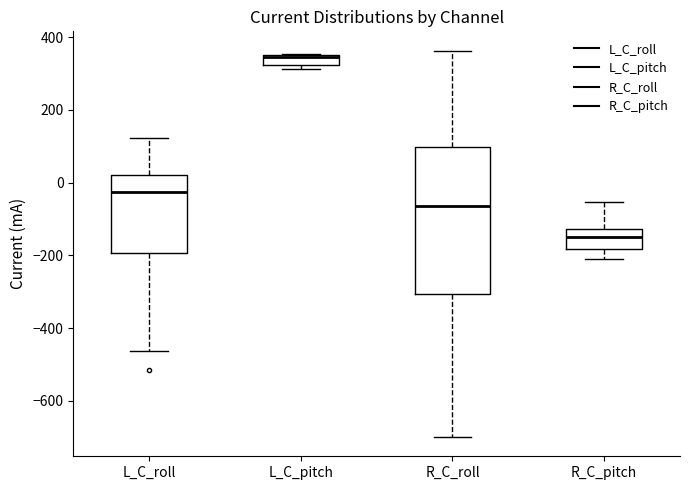

Where is the lower edge of the box for L_C_pitch on the y-axis? The values are not printed on the chart, so give them approximately, as read against the axis.

320